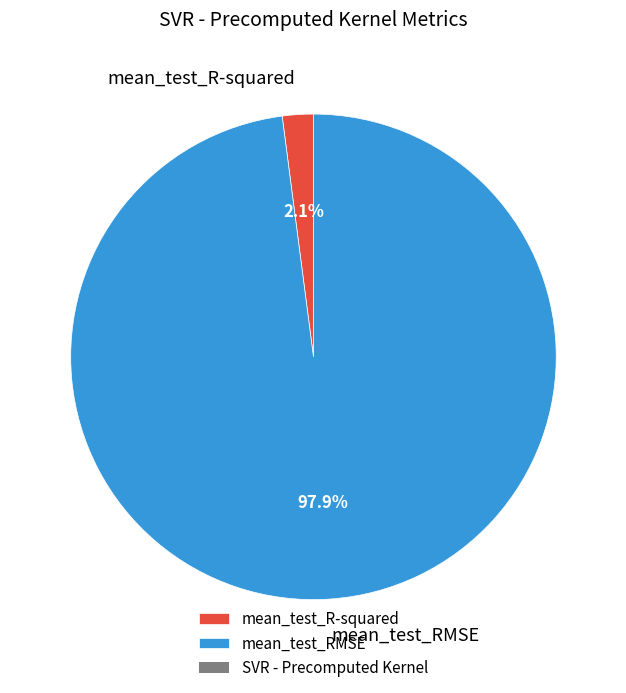

Is it true that mean_test_R-squared is 2% of the pie?

True